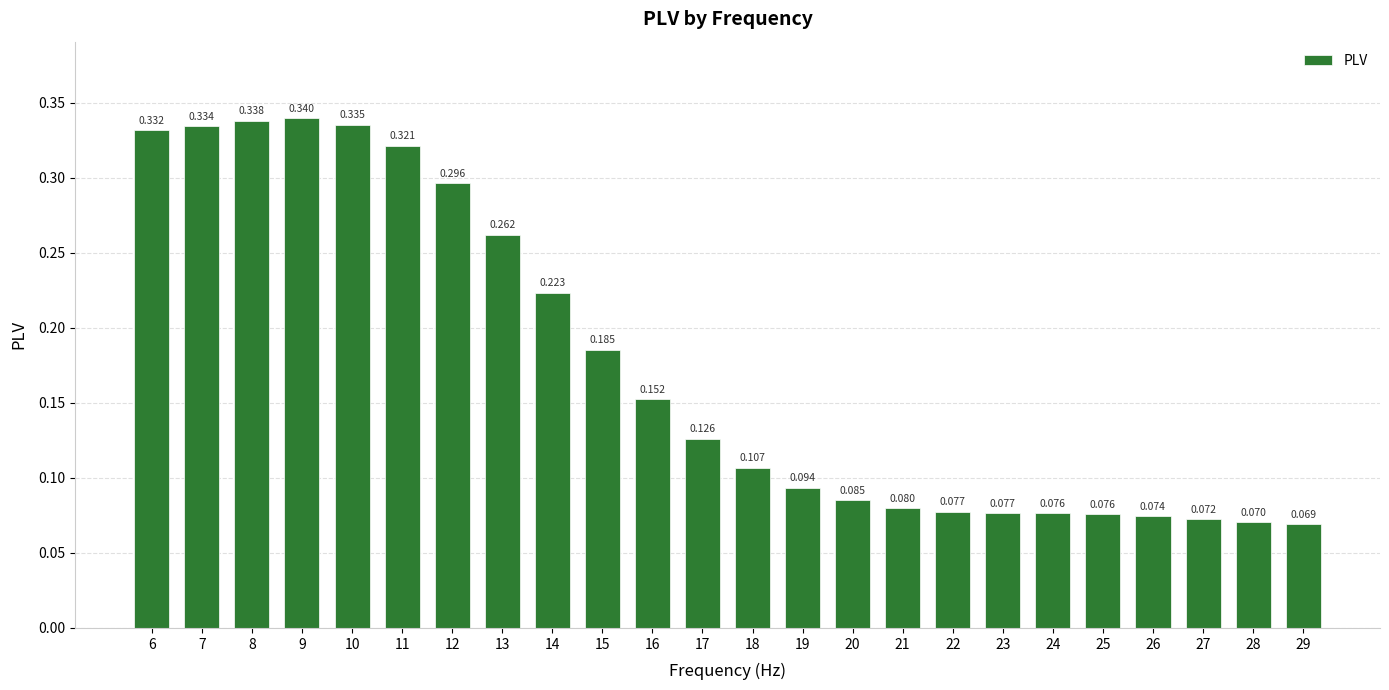

Are the bars grouped side by side (vs. stacked)?

No